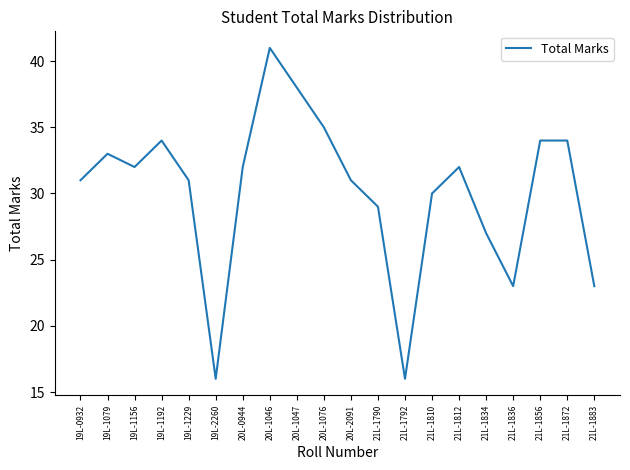

Approximately how many times larger is the value at 21L-1812 compared to 21L-1810?

1.1